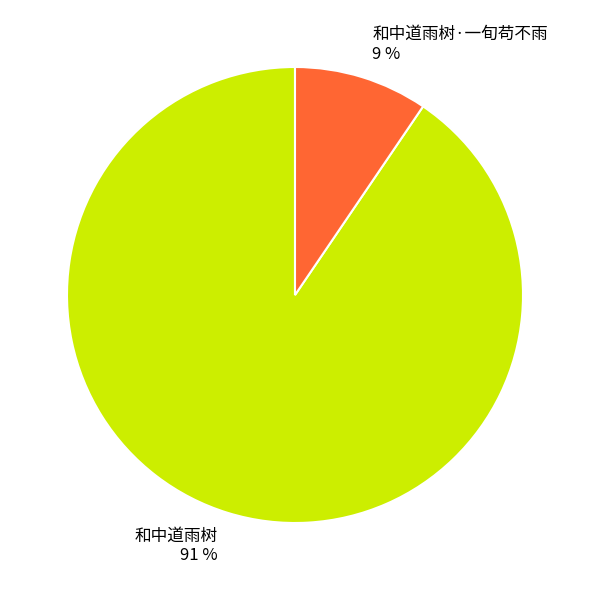

What is the smallest slice in the pie chart?

和中道雨树·一旬苟不雨